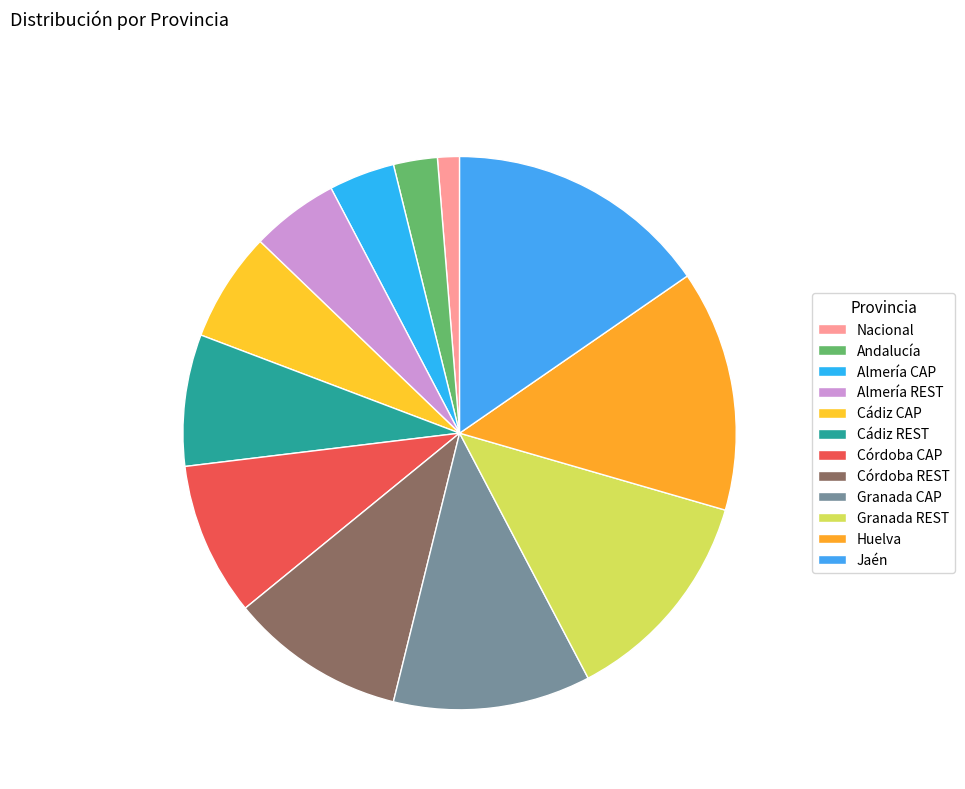

What percentage do Cádiz CAP and Granada REST together represent?

19.2%